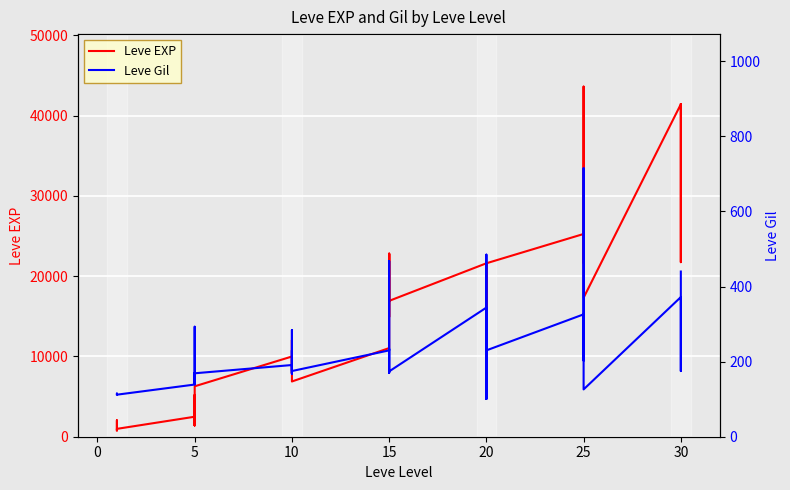

What is the sum of all Leve Gil values?

9228